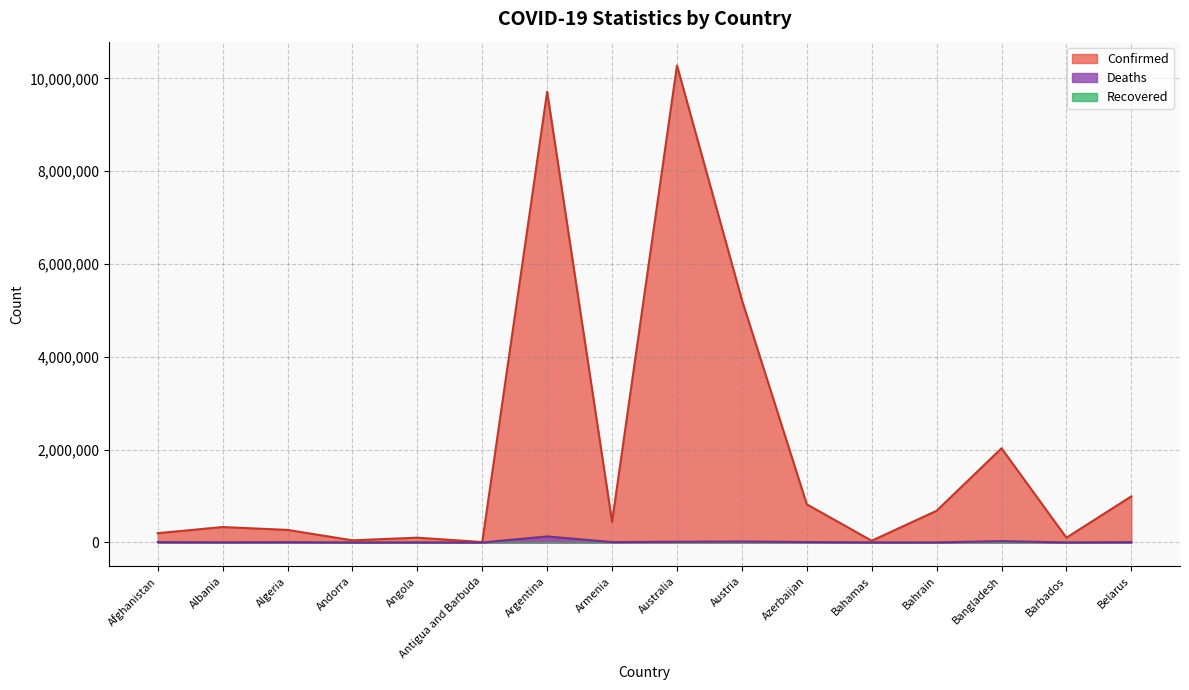

What is the difference between the Deaths values at Algeria and Angola?

4964